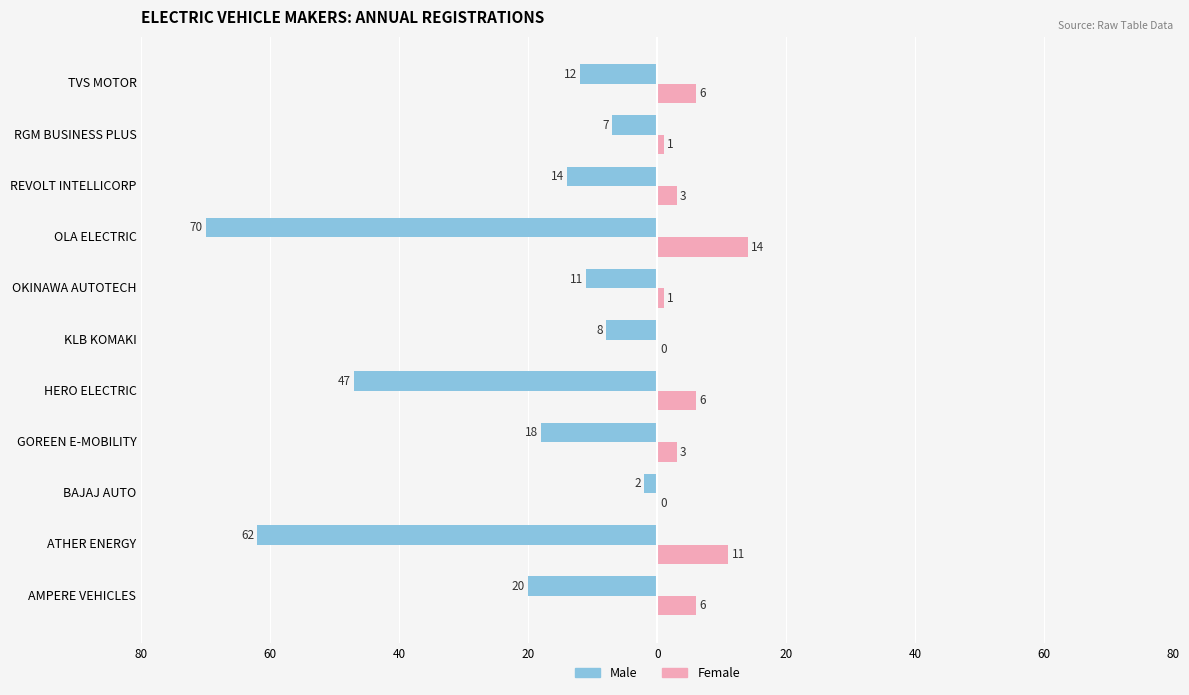

Which series has the widest spread of values?

Male